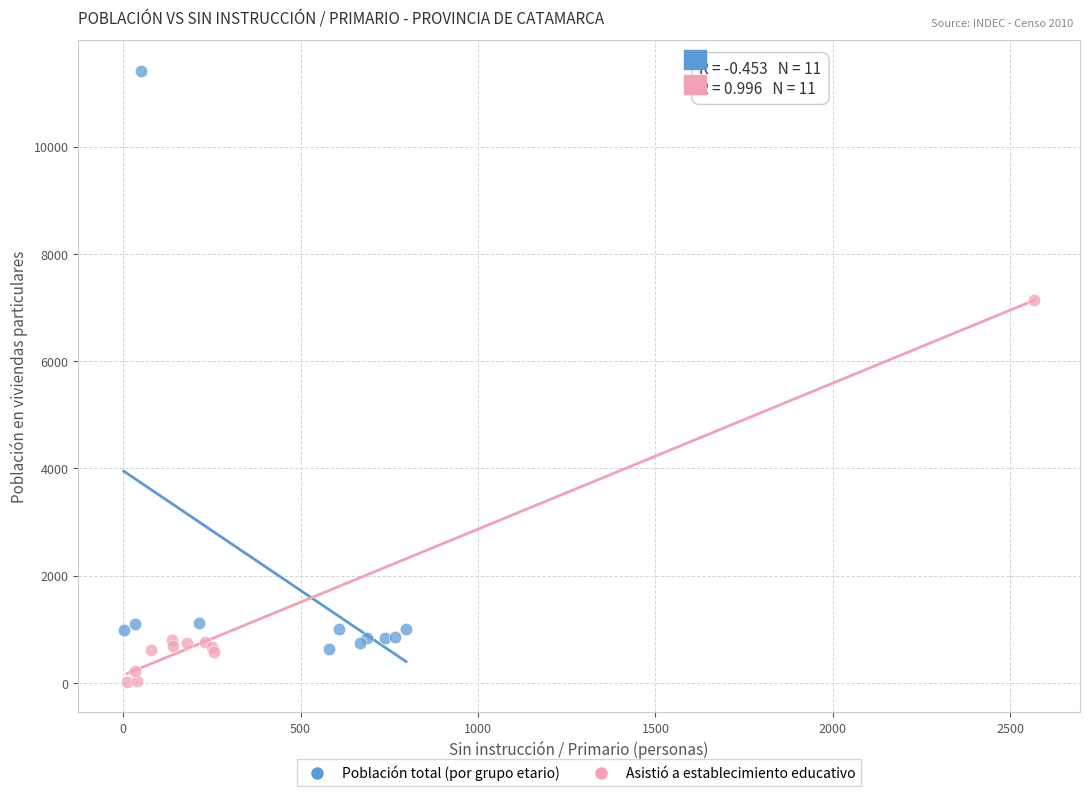

Which series has the largest Y range (max minus min)?

Población total (por grupo etario)